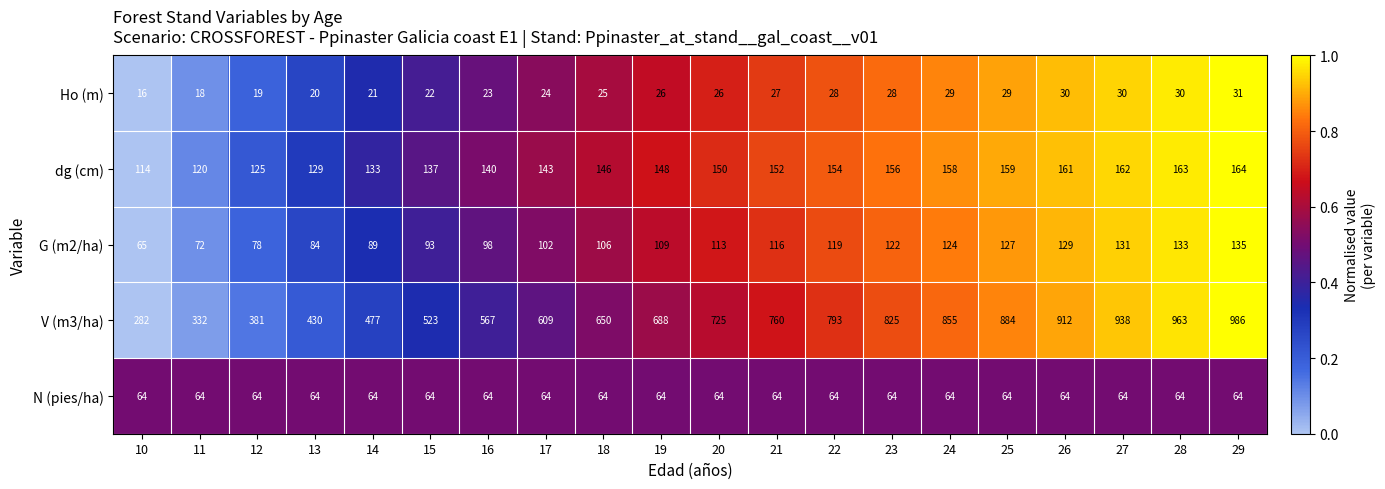

What is the maximum value shown in the chart?

986